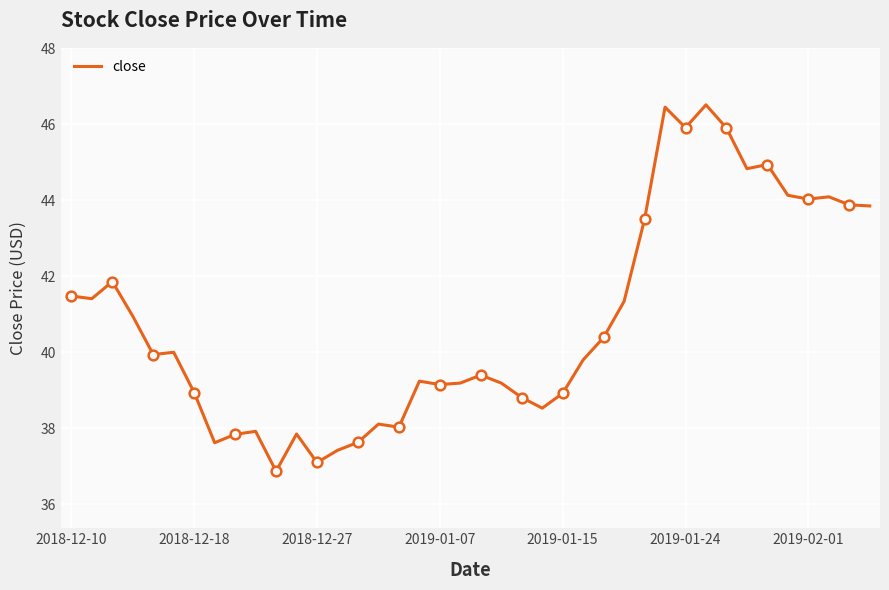

What is the difference between the maximum and second lowest values?

9.4